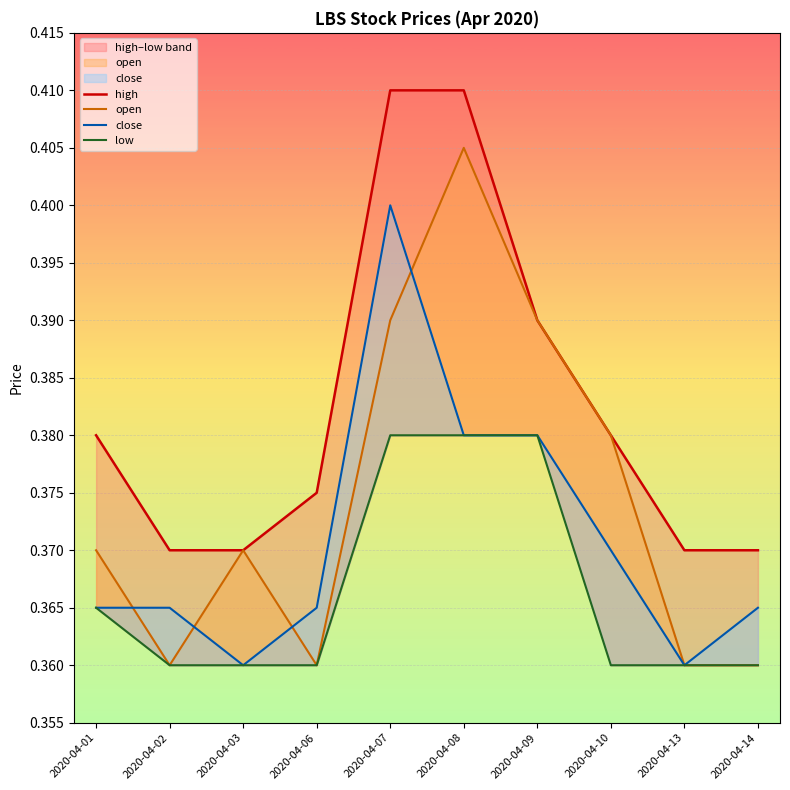

Which series changed the most between 2020-04-09 and 2020-04-13?

open